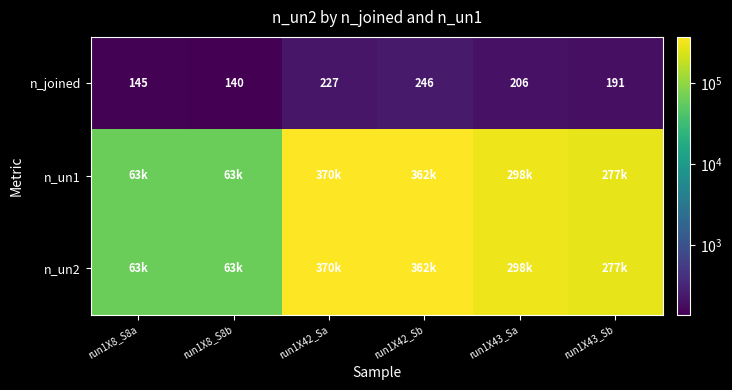

What is the sum of all n_joined values?

1155